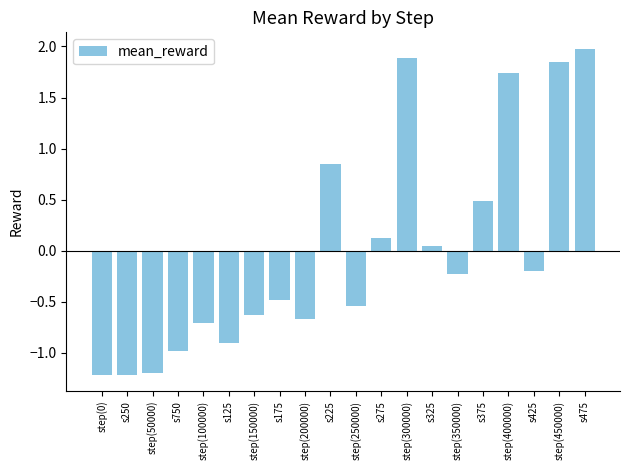

True or false: the data shows 0.3 at s375.

False